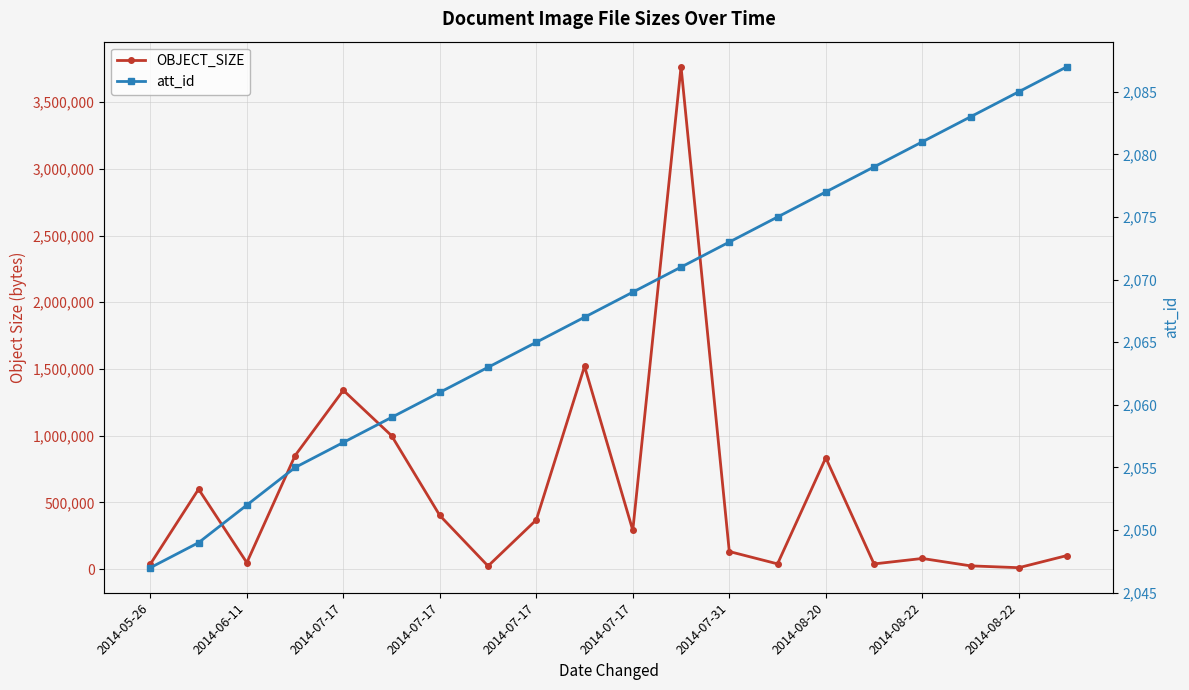

Between 2014-07-17 and 2014-07-17, which is larger?

2014-07-17